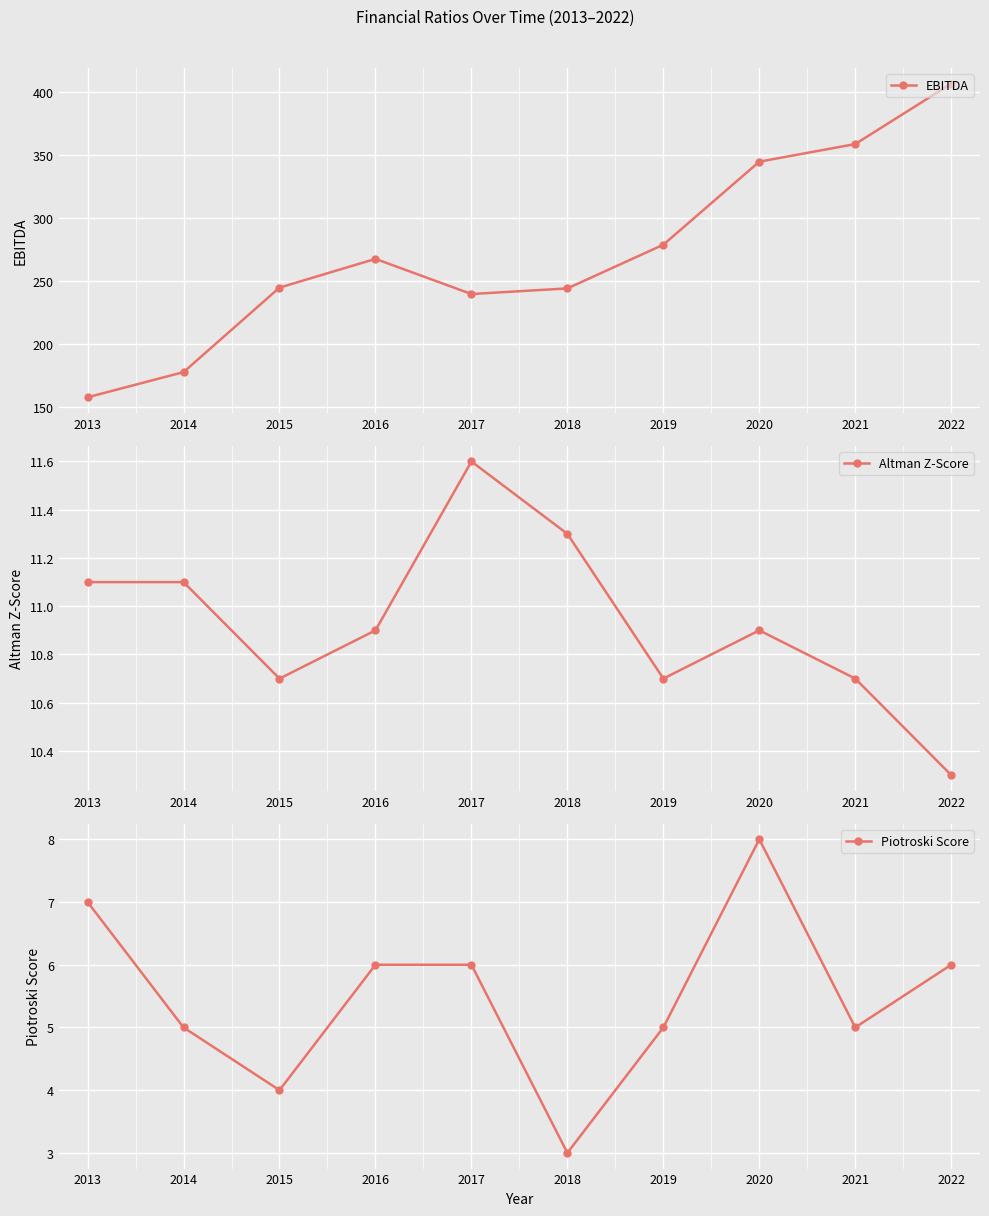

True or false: Piotroski Score has a value of 7 at 2013.

True